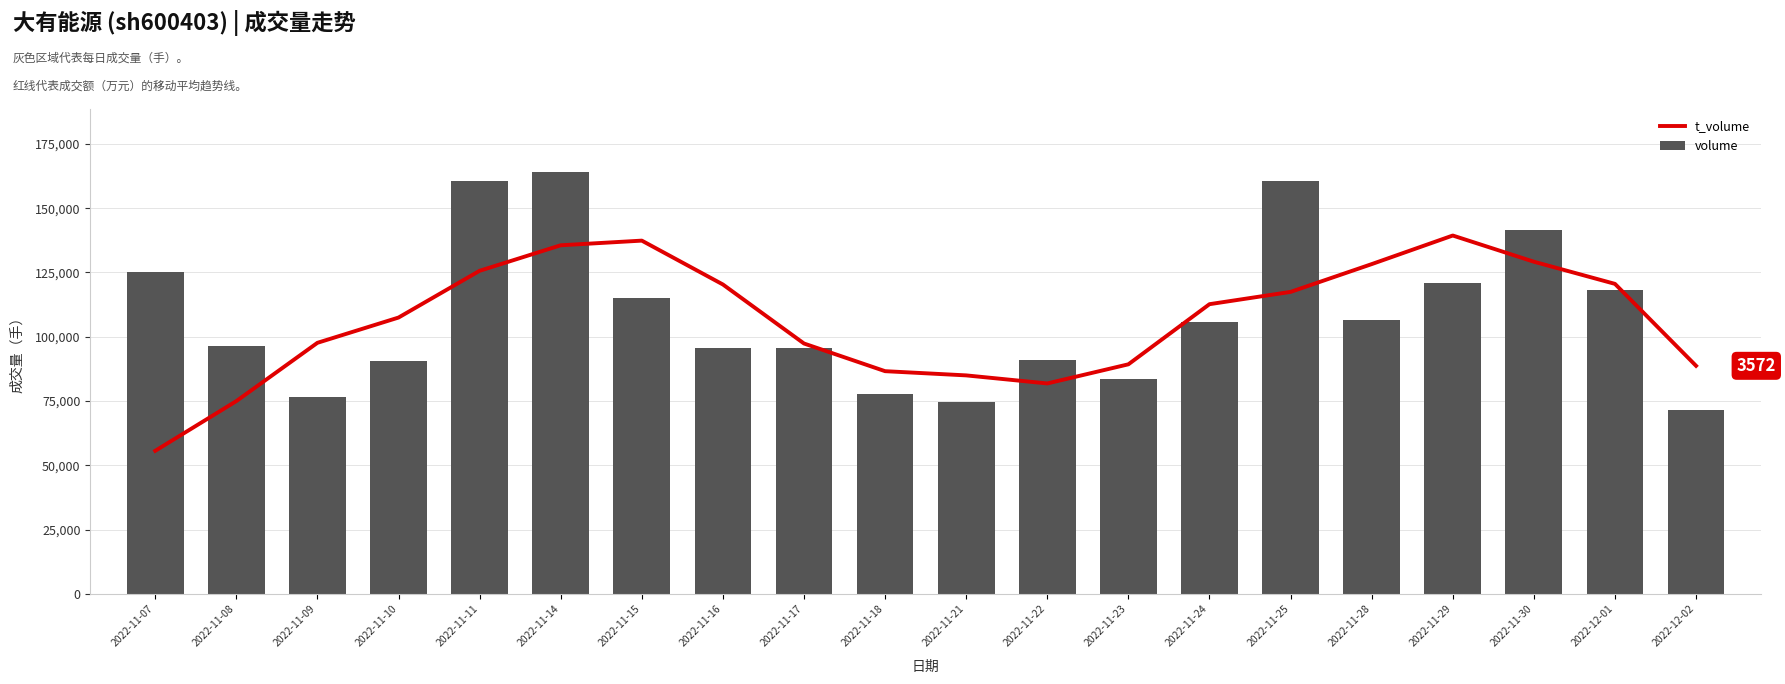

Which series has the largest range (max minus min)?

volume